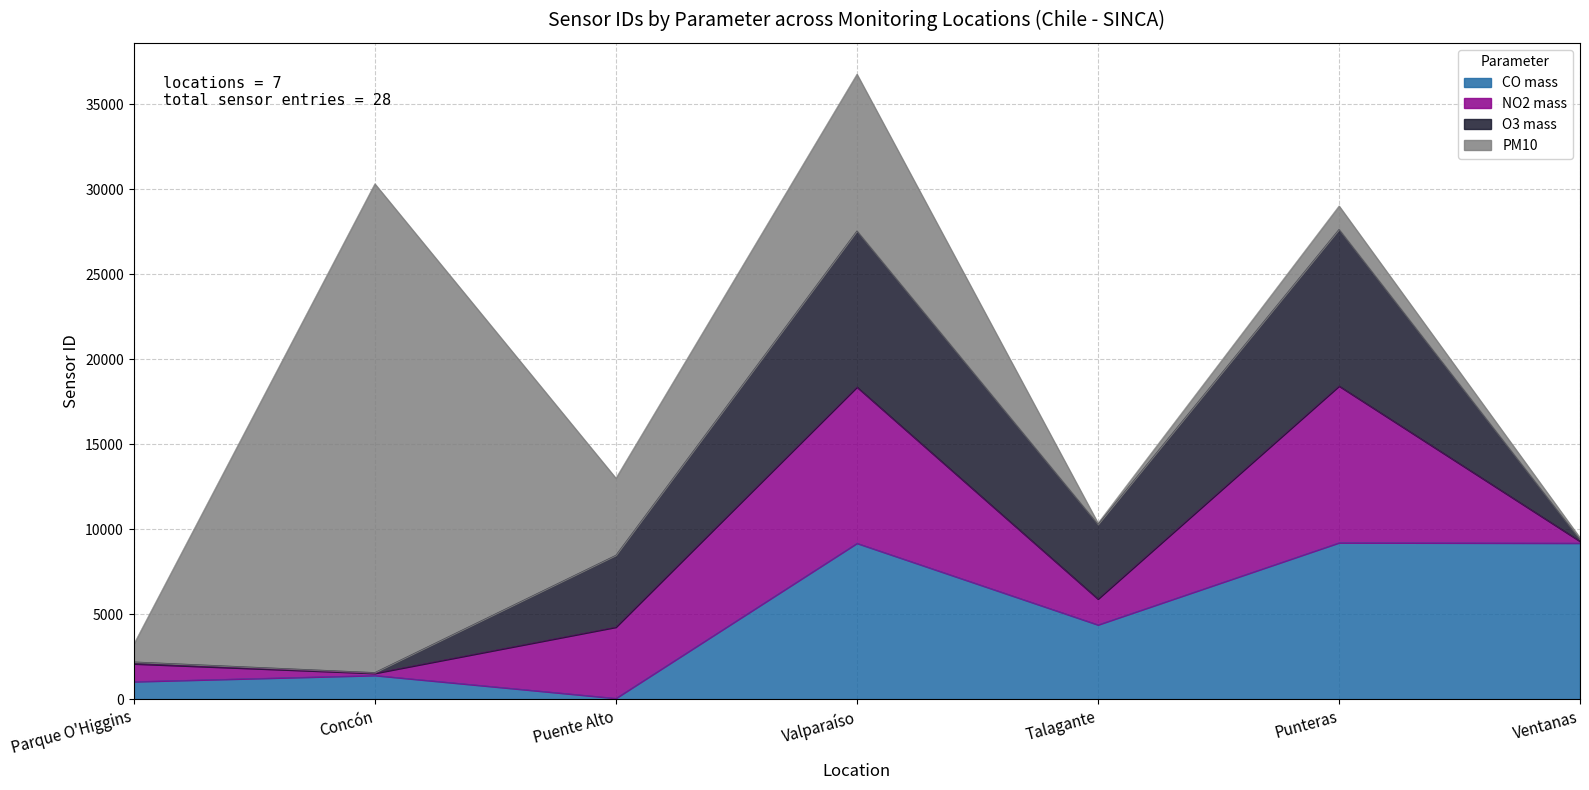

After their last crossing, which series has the higher values: O3 mass or PM10?

O3 mass